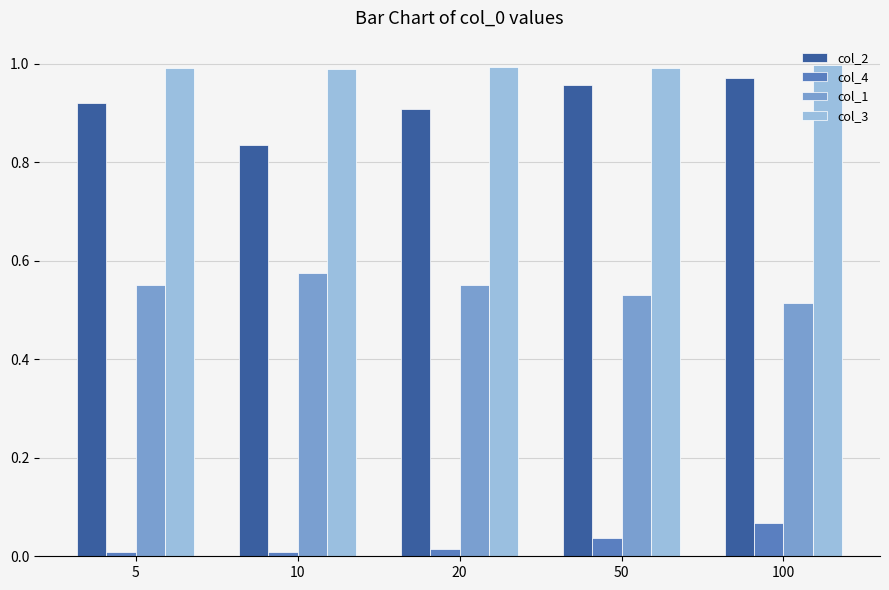

The value of col_2 at 5 is 1.2. True or false?

False